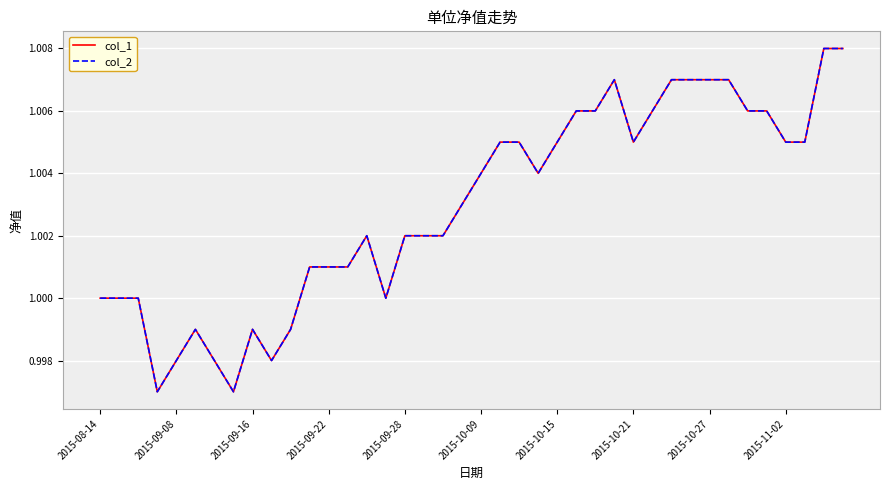

Does the chart display data point markers on the line(s)?

No